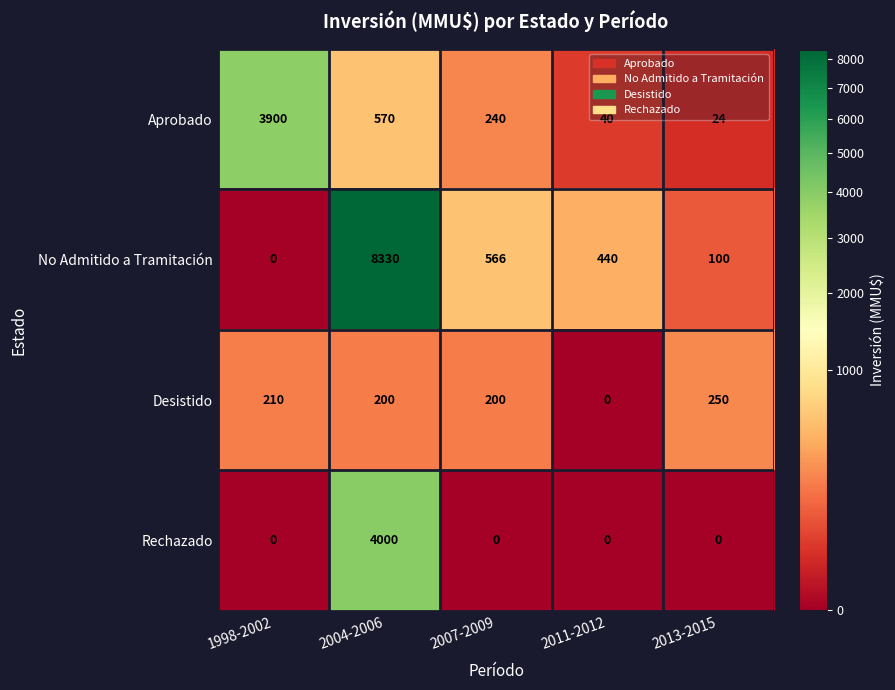

At which label does Aprobado first exceed 240?

1998-2002